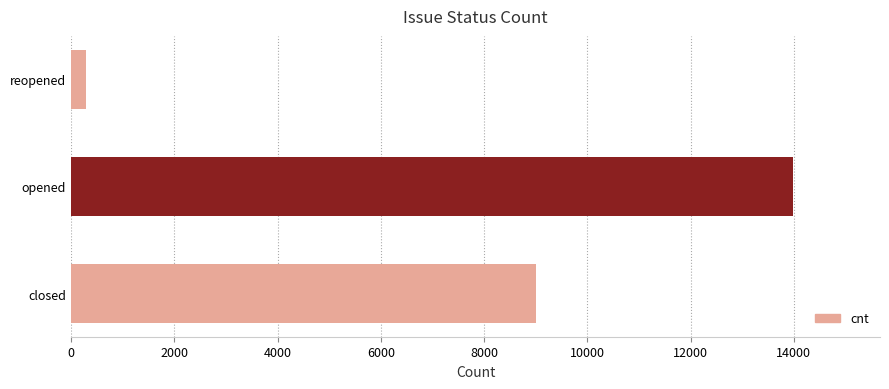

Where is the data nearest to the value 7137?

closed